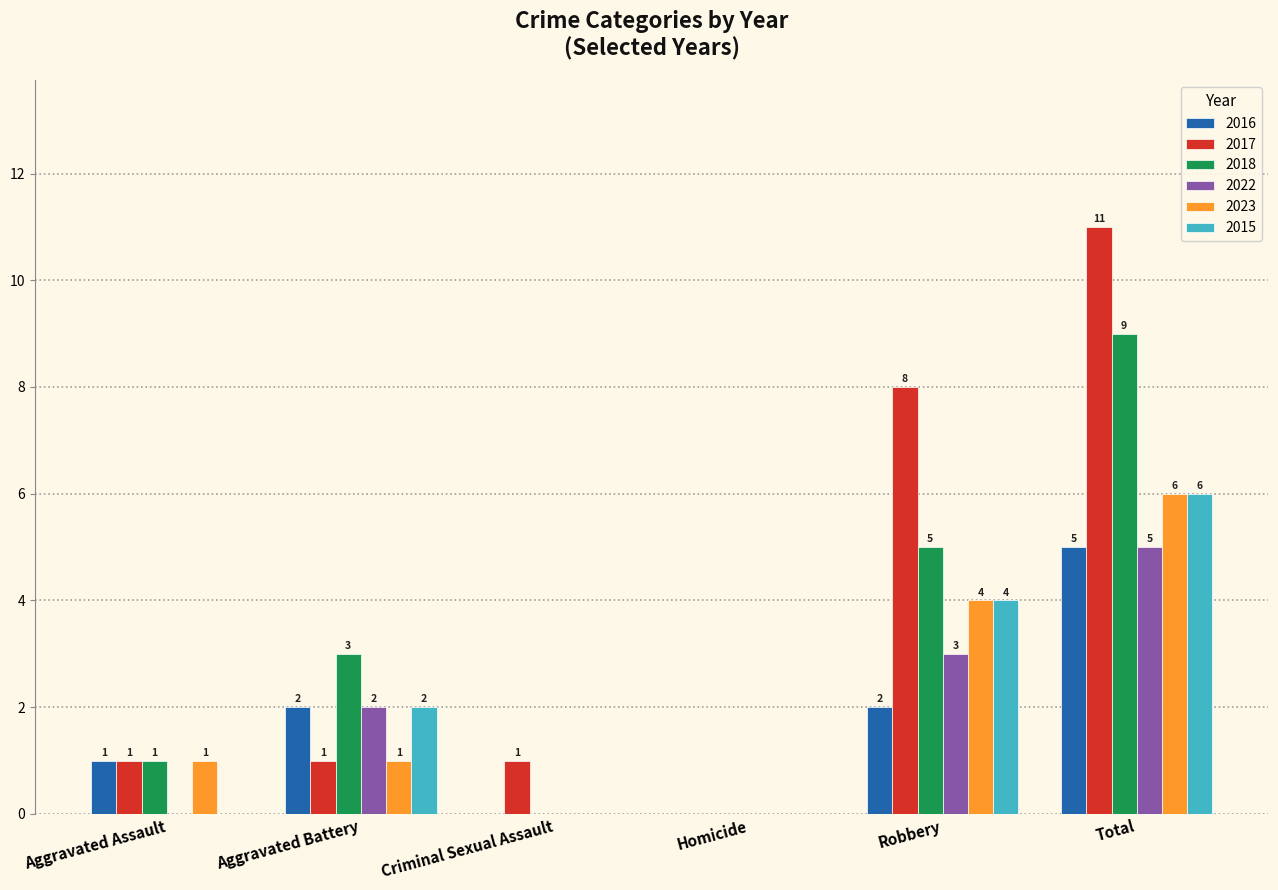

The value of 2017 at Homicide is 6. True or false?

False